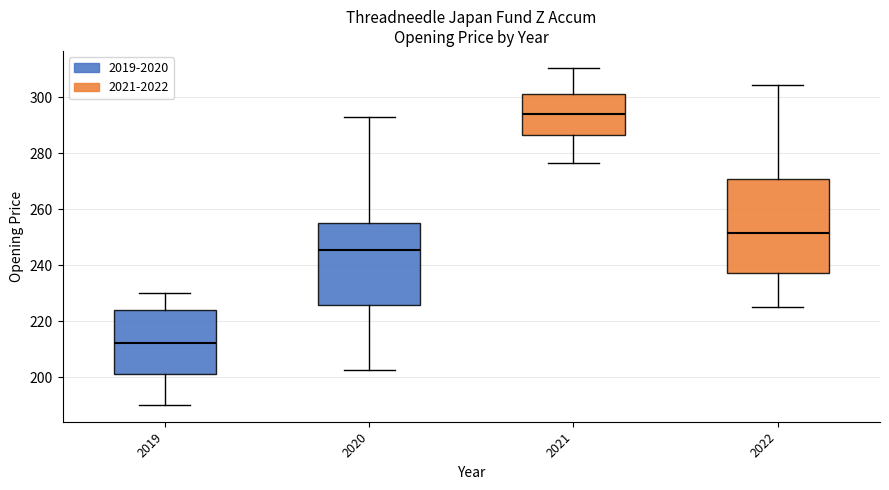

Where does the upper whisker of the box at x = 2020 end on the y-axis? The values are not printed on the chart, so give them approximately, as read against the axis.

292